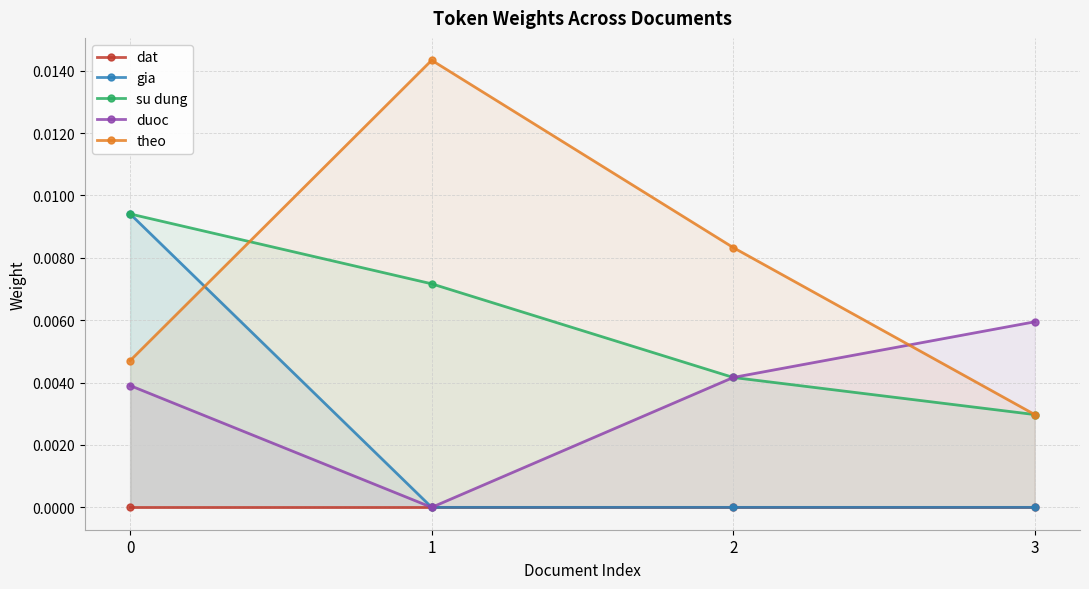

In duoc, how many points are lower than both neighbors (excluding endpoints)?

1